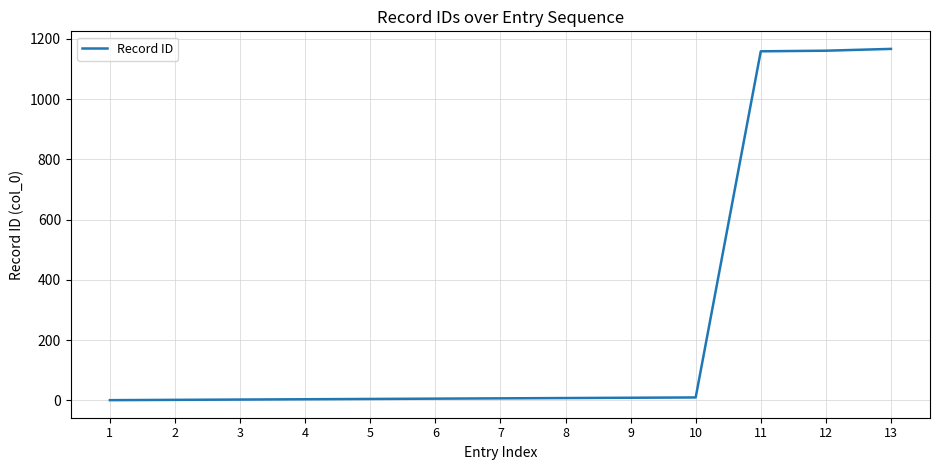

What is the change in value from 9 to 13?

+1158